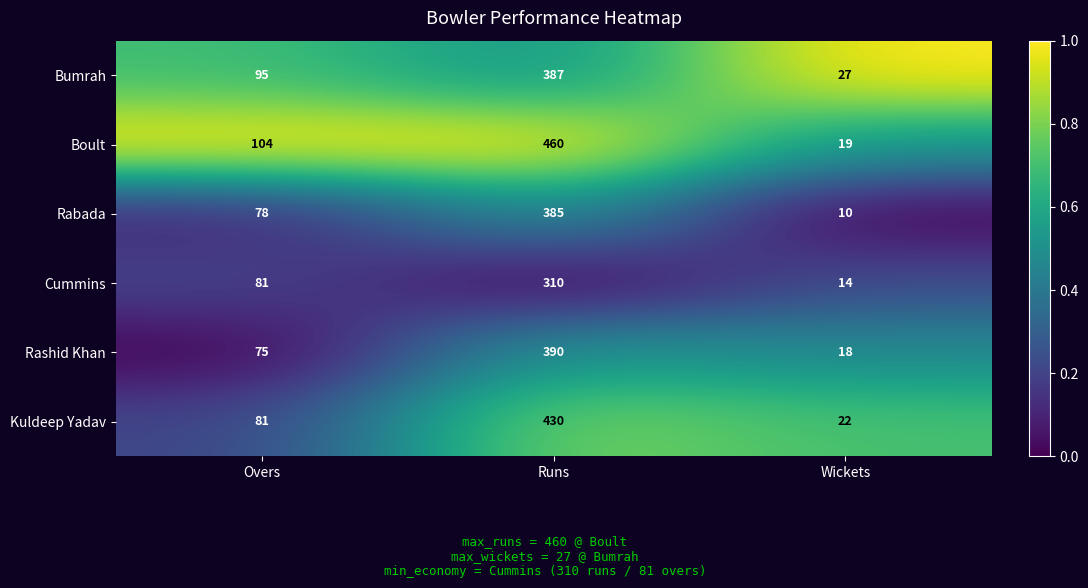

What is the difference between the maximum and minimum values in the Rashid Khan series?

372